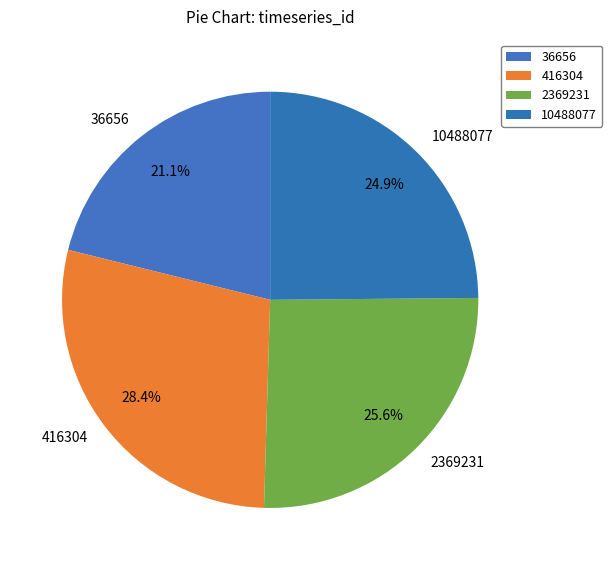

To the nearest percent, what portion does 2369231 represent?

26%